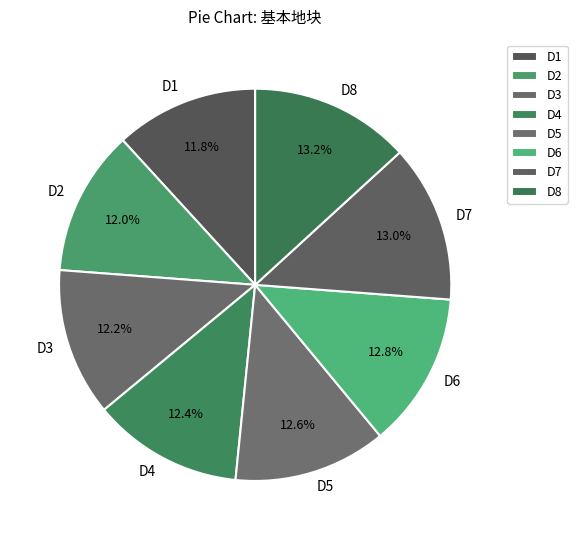

Is there any slice that represents more than half of the pie?

No